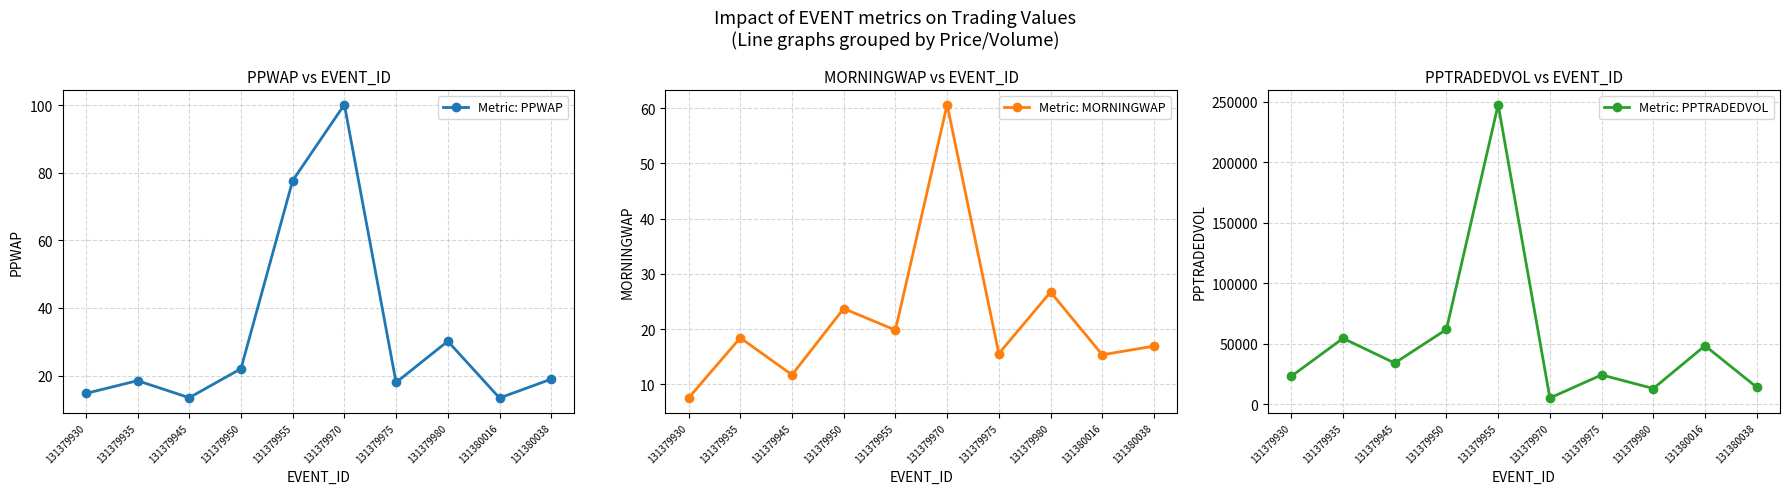

Which series has the widest spread of values?

Metric: PPTRADEDVOL